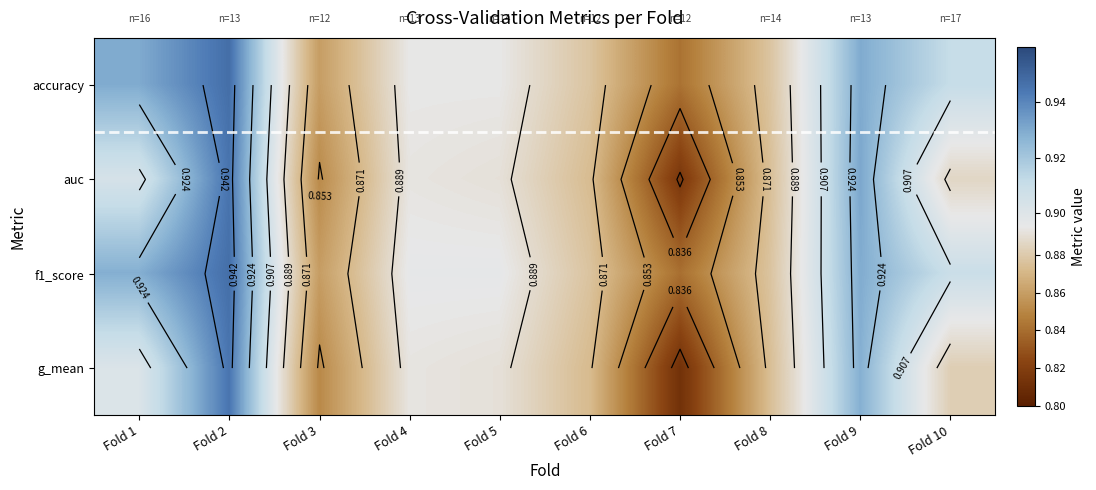

Is the value of accuracy at Fold 8 greater than the value of f1_score at Fold 2?

No